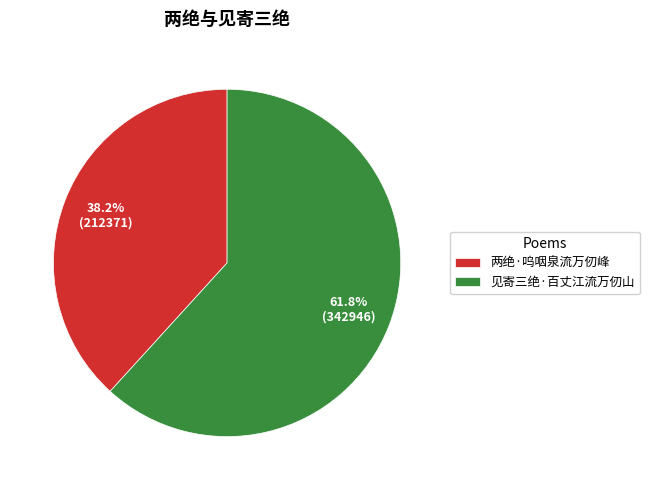

Count the number of slices in the pie.

2